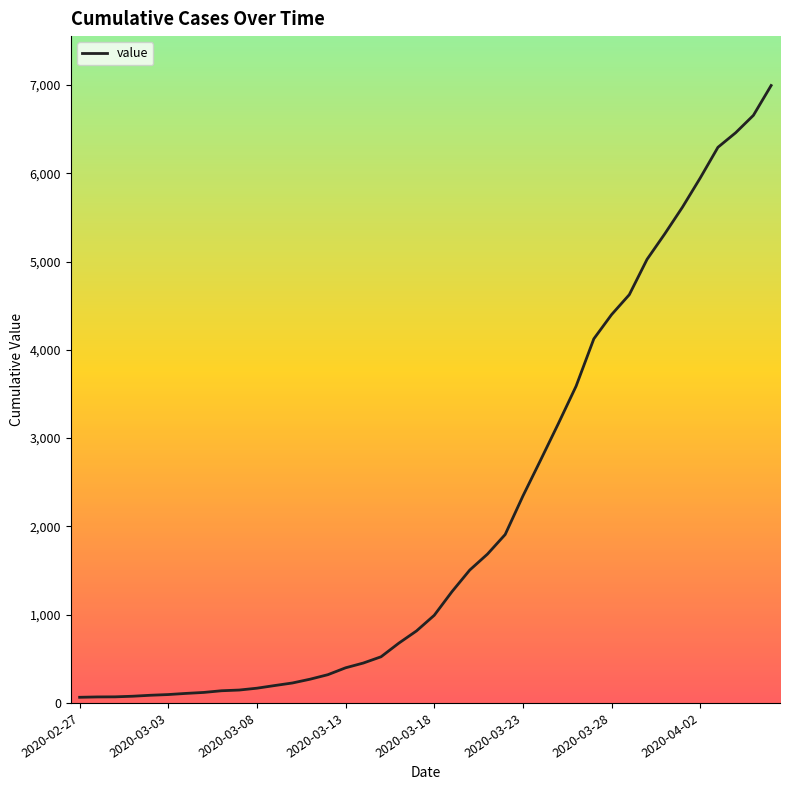

What is the greatest value displayed?

6995